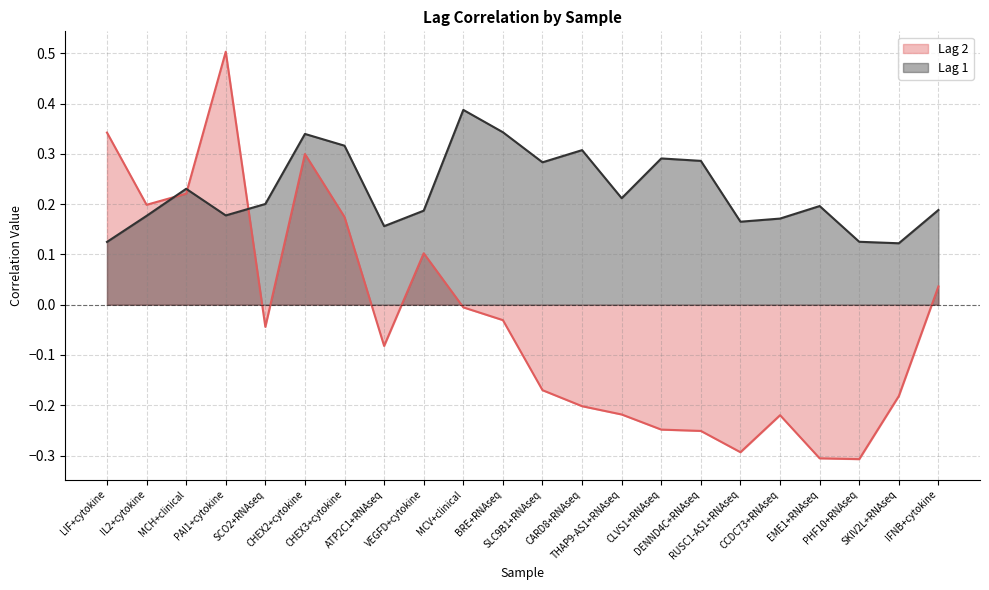

Rank the series by their maximum value, from highest to lowest.

Lag 2, Lag 1